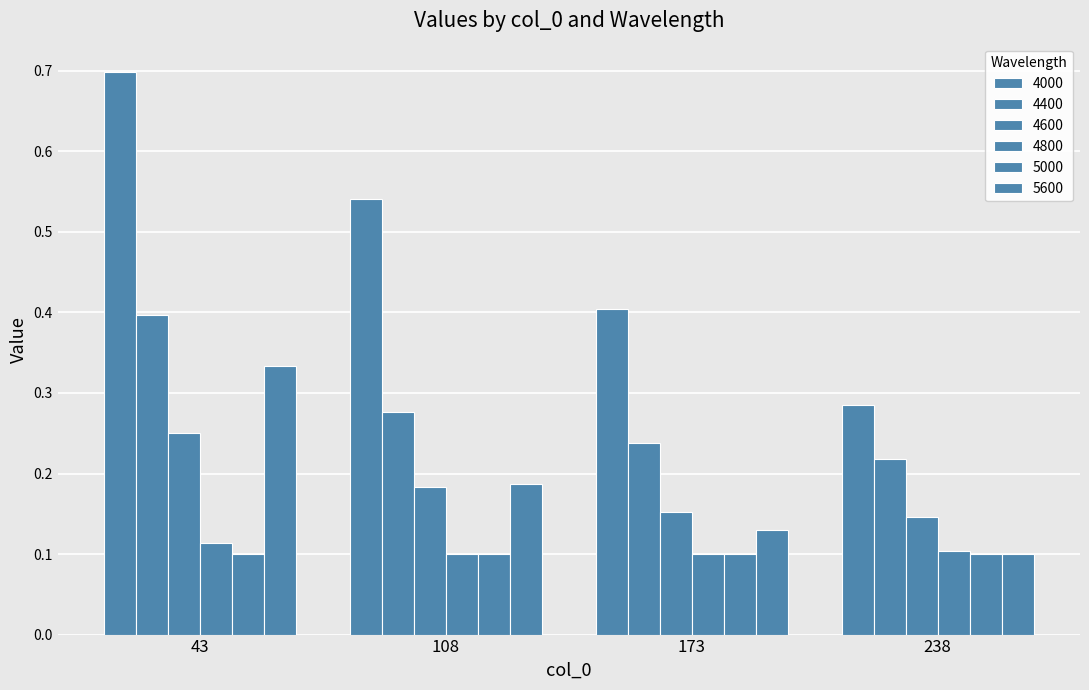

The 4800 series shows 0.1 at 238. True or false?

True